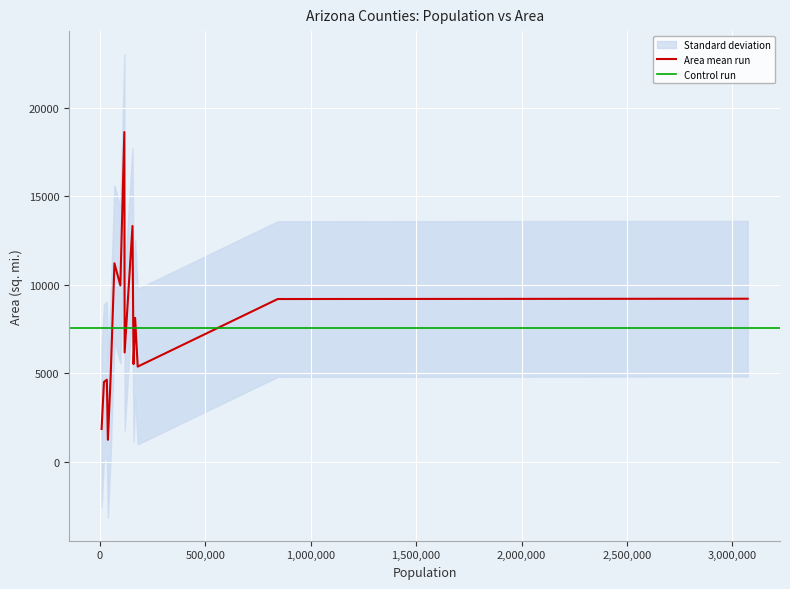

How many data points does each series have?

15